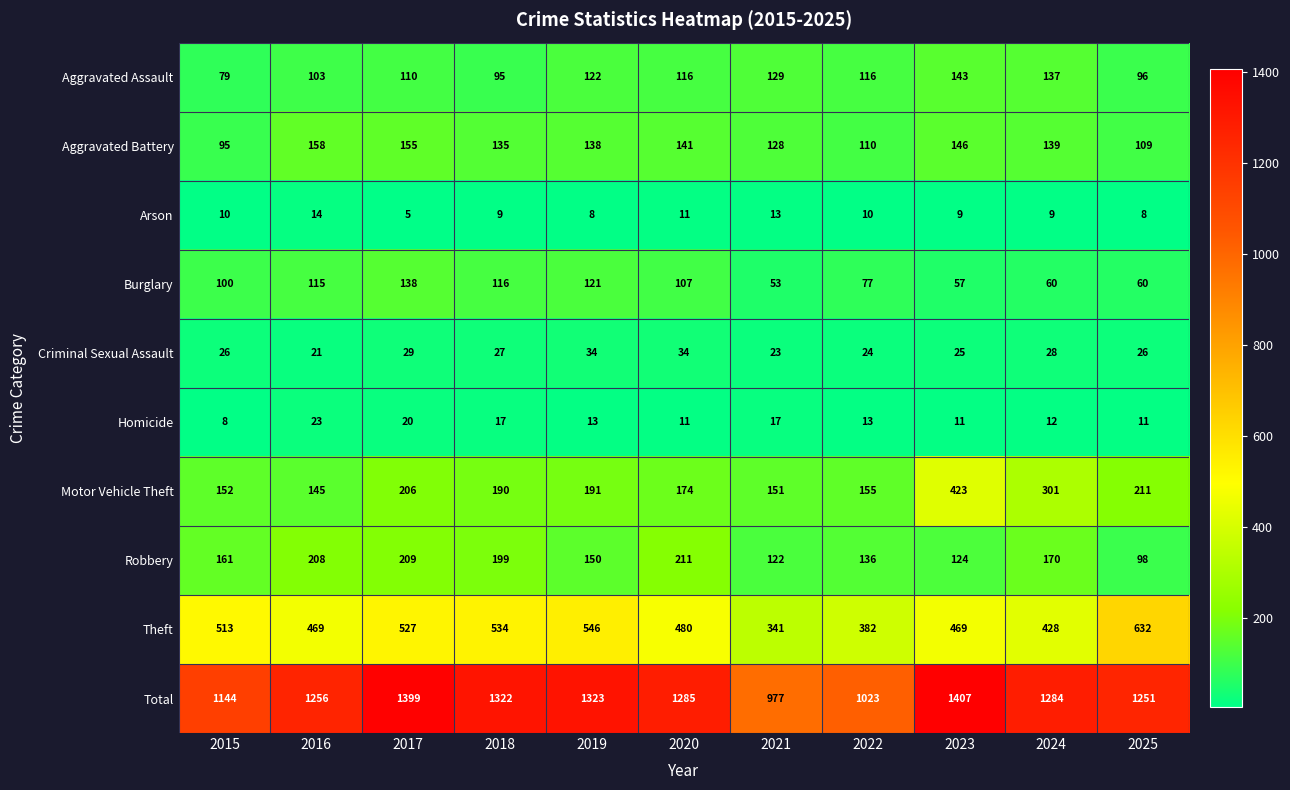

What is the difference between the highest and lowest values at 2022?

1013